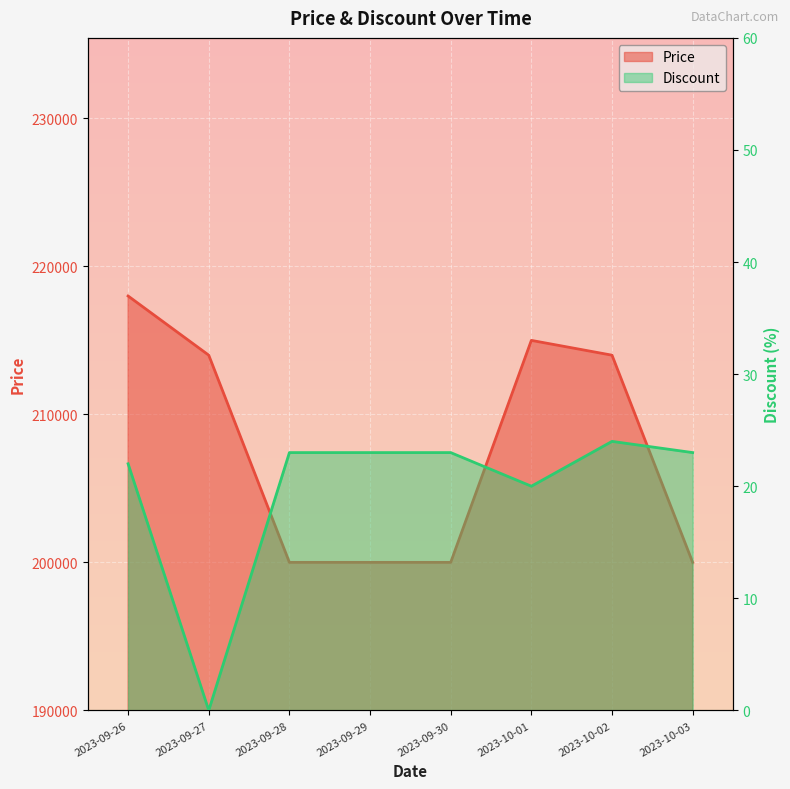

At which category does Discount Line reach its first local valley?

2023-09-27